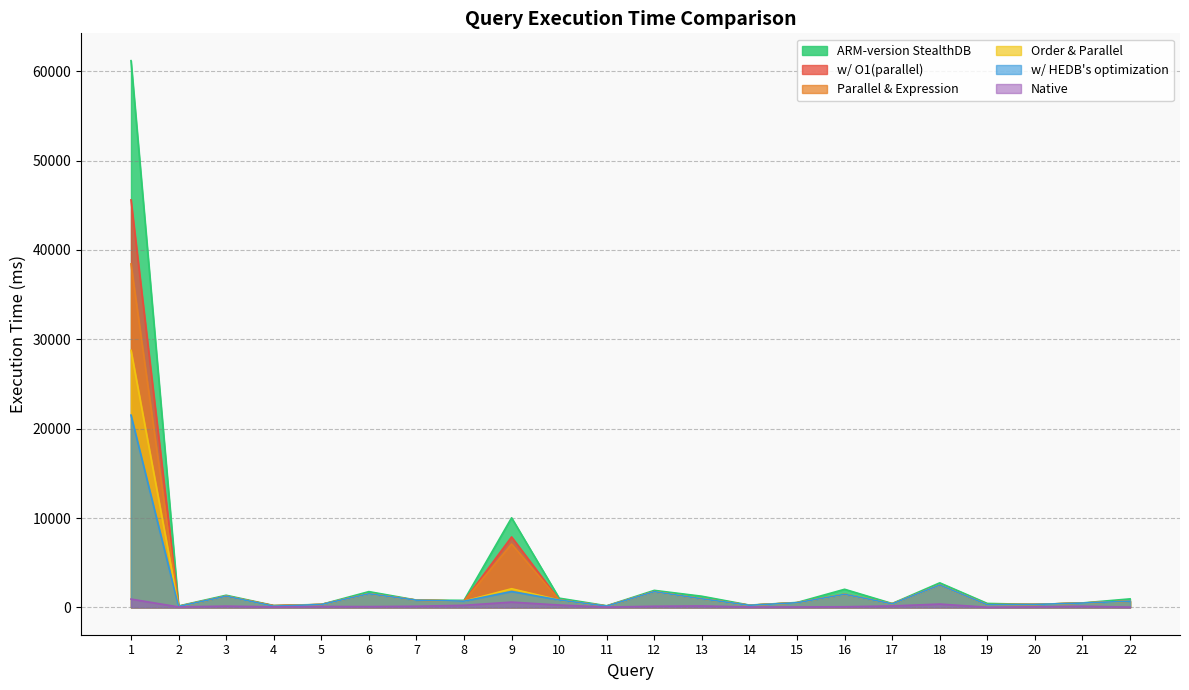

What is the highest value of the Order & Parallel series?

28767.9